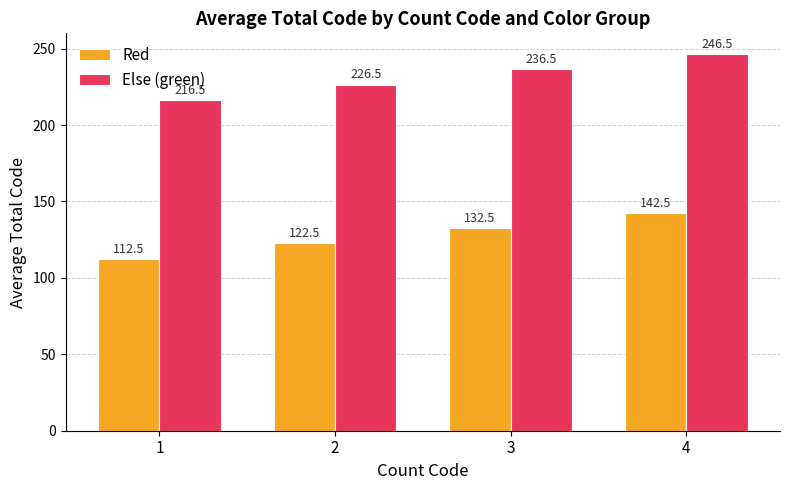

The Red series shows 112.5 at 1. True or false?

True